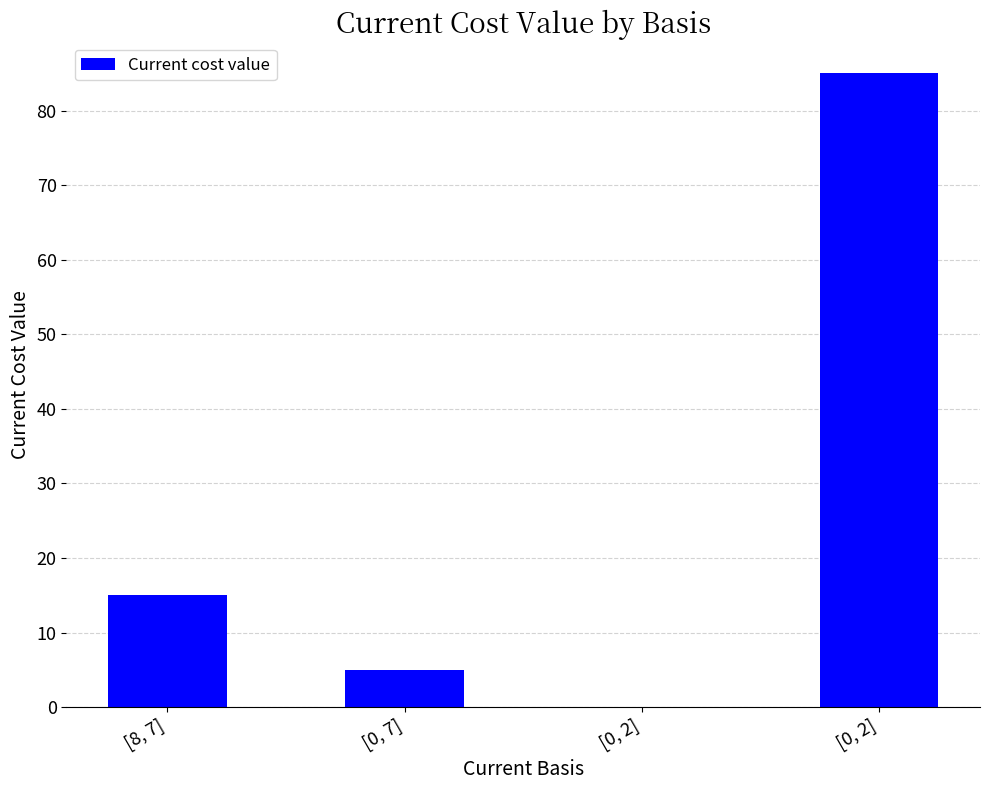

Which label corresponds to the largest value in the chart?

[0, 2]